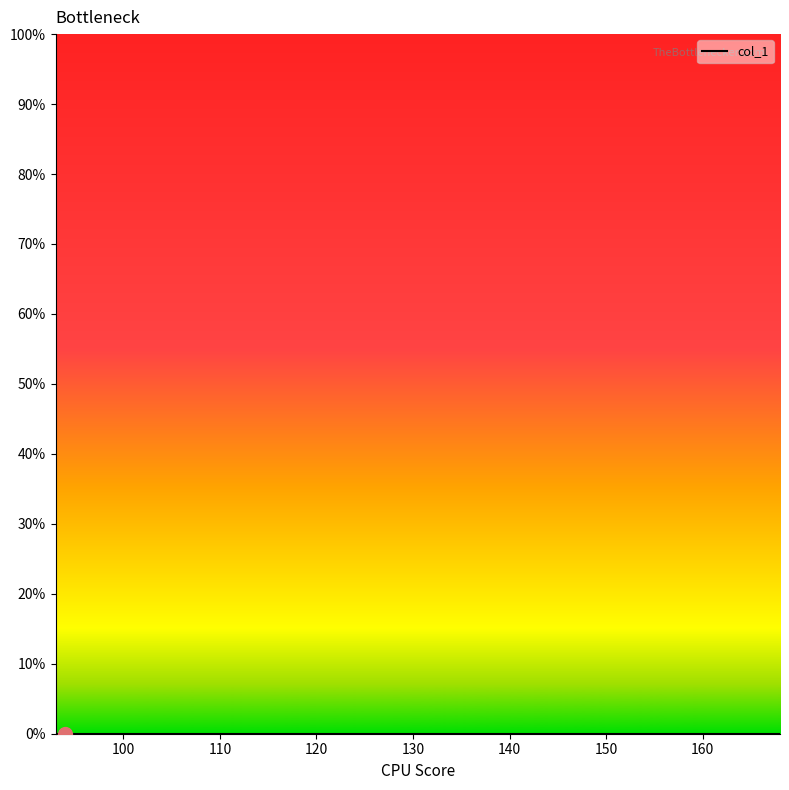

Does the chart display data point markers on the line(s)?

No